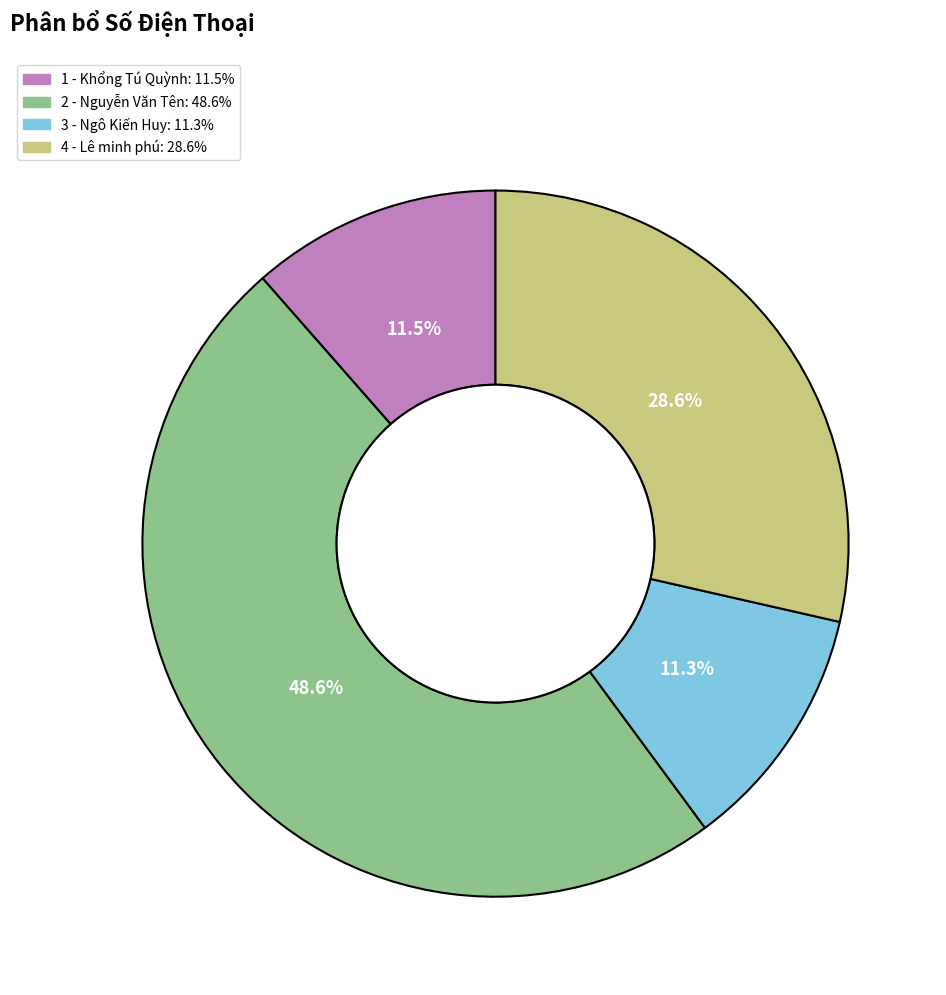

Does 4 - Lê minh phú account for over 50% of the chart?

No